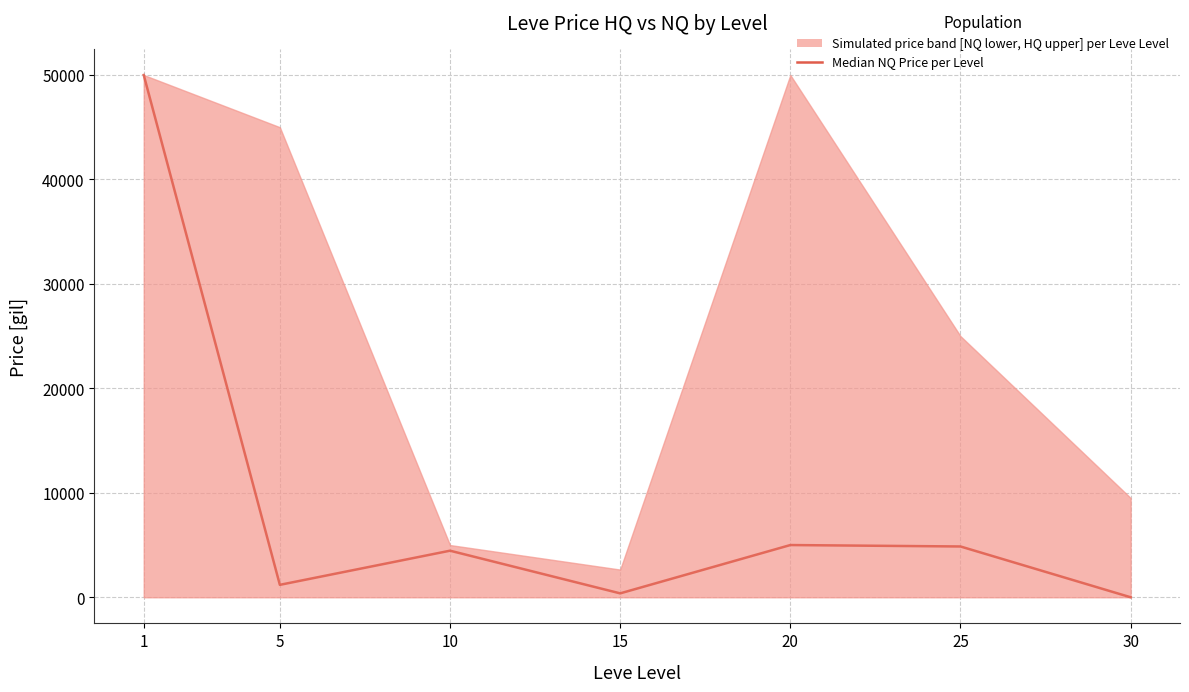

Which label corresponds to the largest value in the chart?

1